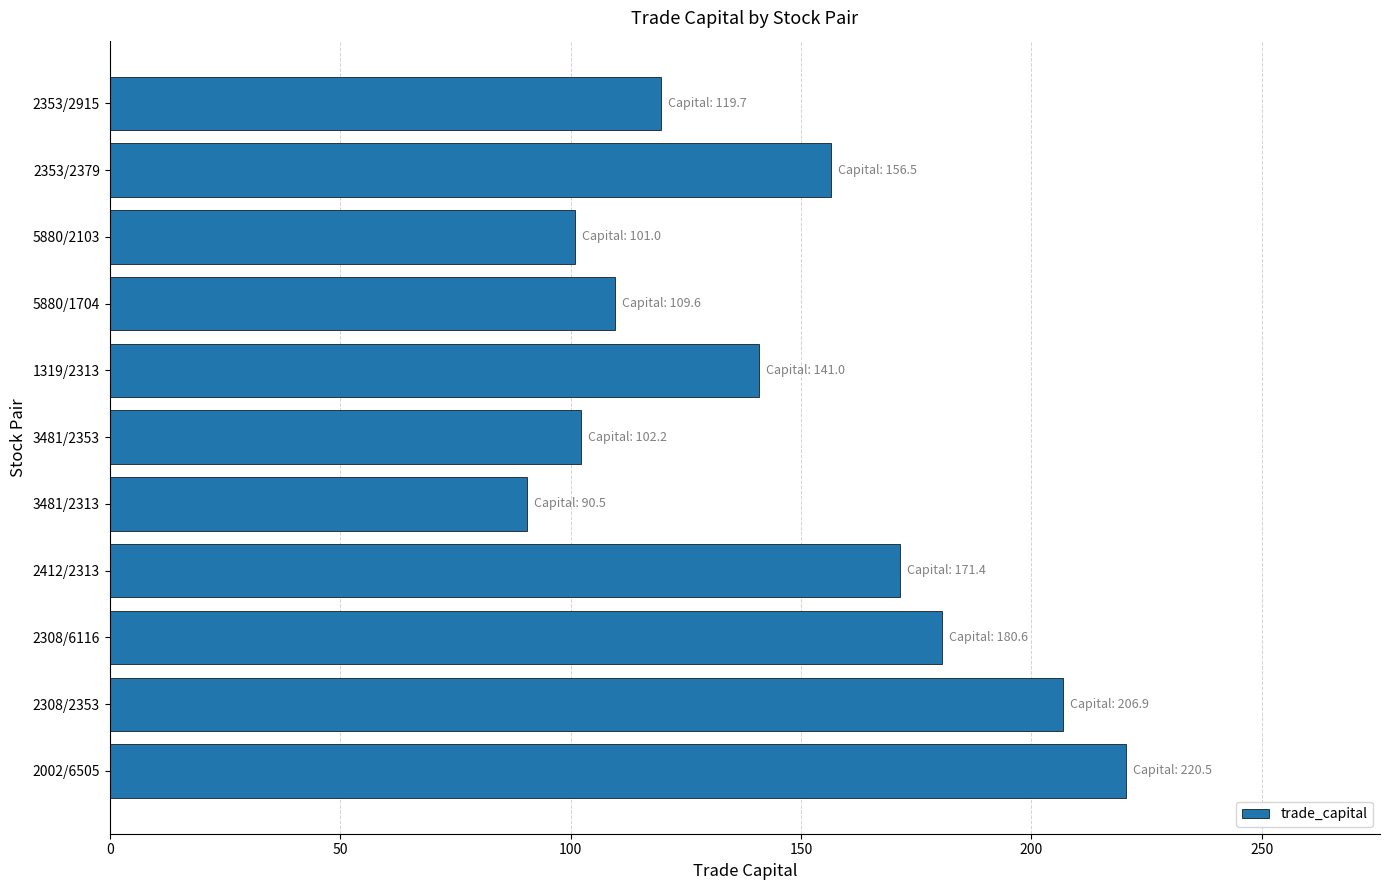

What is the difference between the values at 2353/2915 and 2353/2379?

36.8